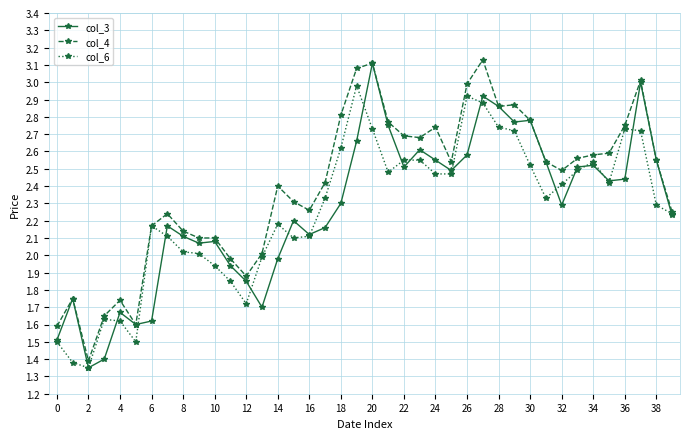

What is the highest value of the col_6 series?

3.0